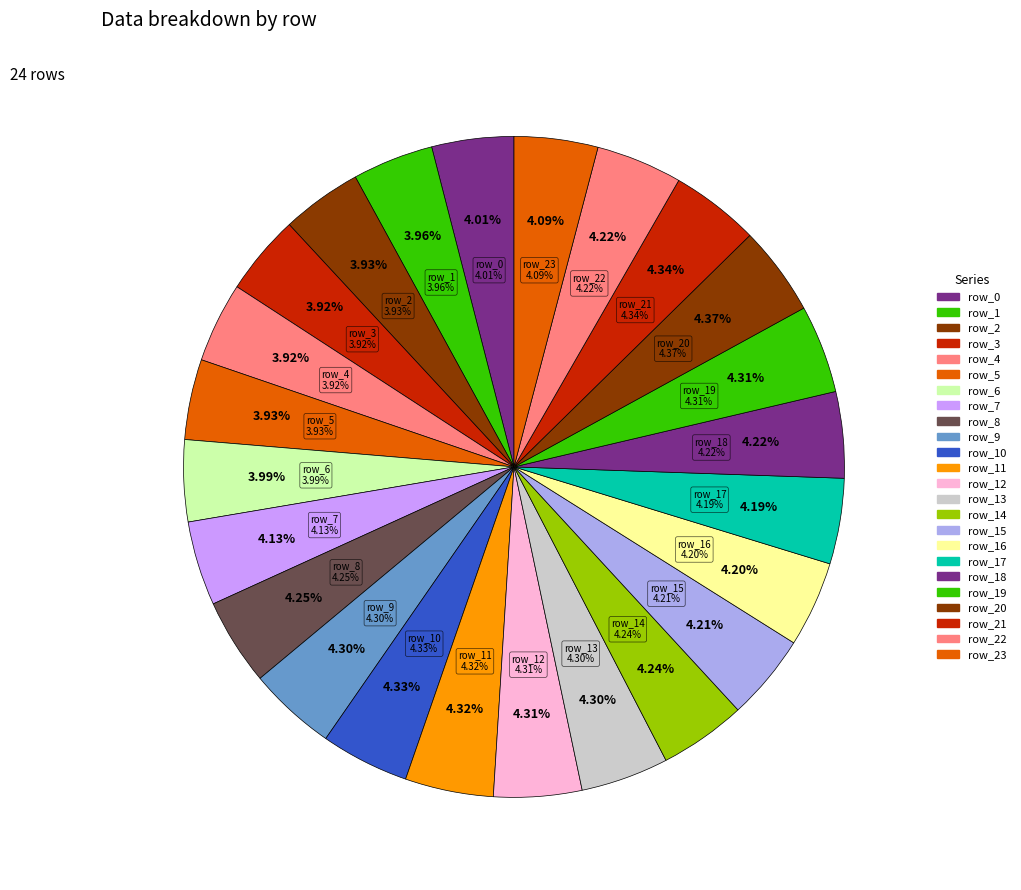

How many segments does this pie chart have?

24